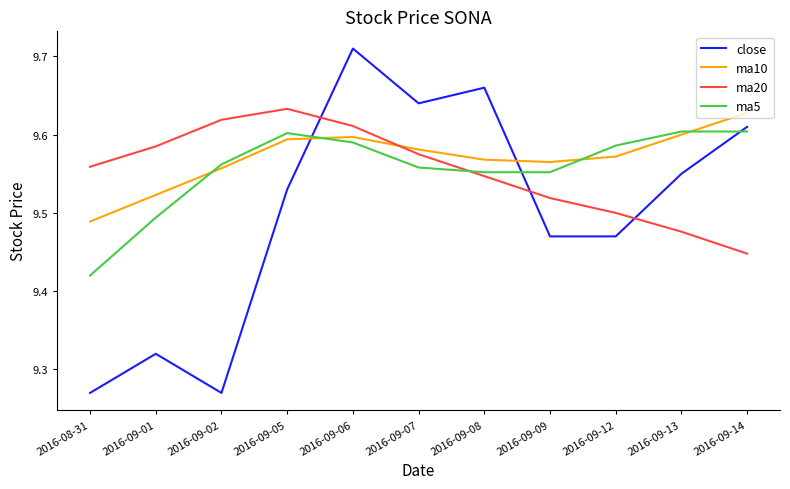

How many close values are between 9 and 10?

11